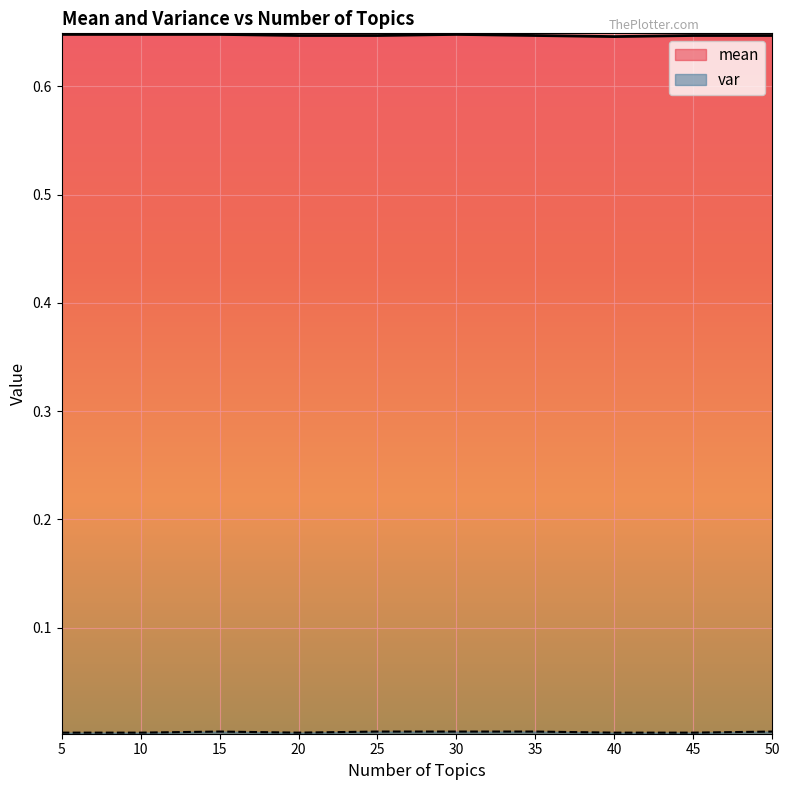

Read the mean value at 15.

0.6